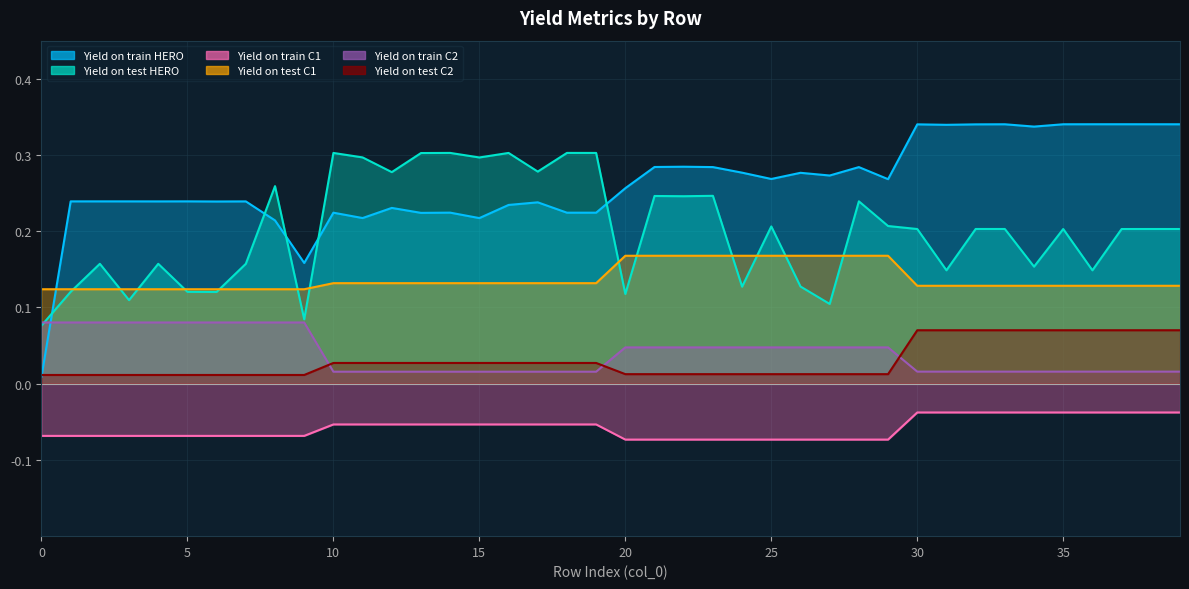

Which label corresponds to the smallest value in the chart?

20